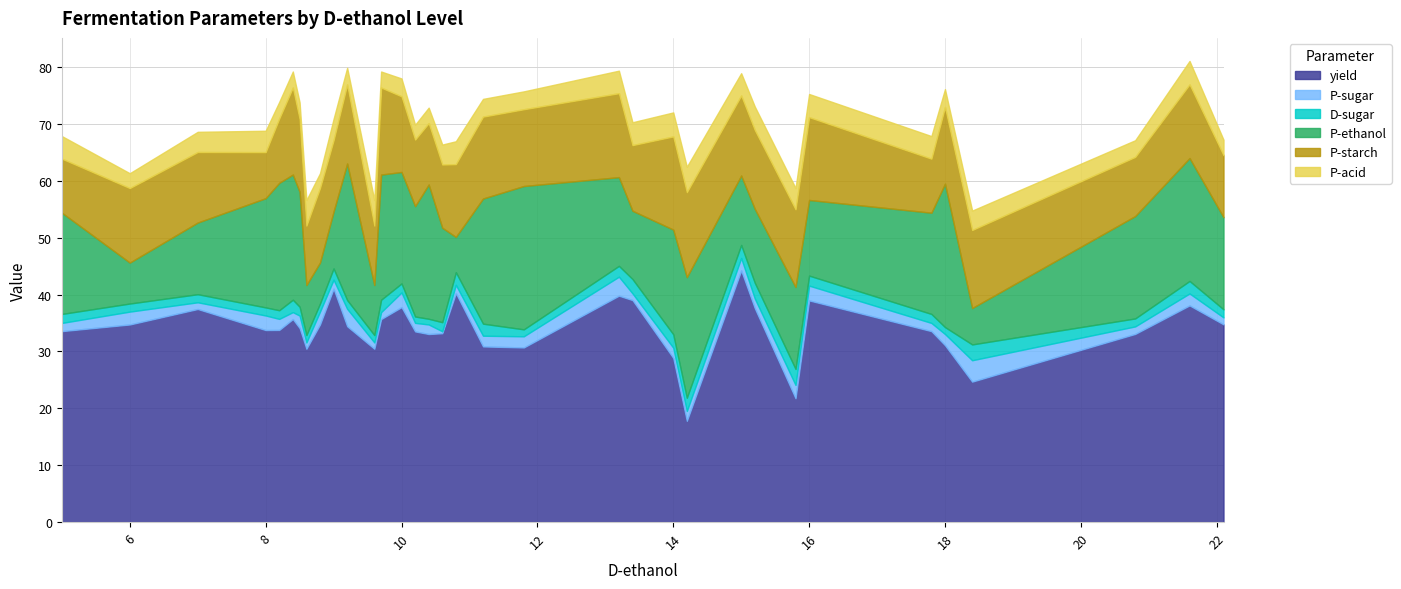

At which category does P-sugar reach its first local valley?

7.0